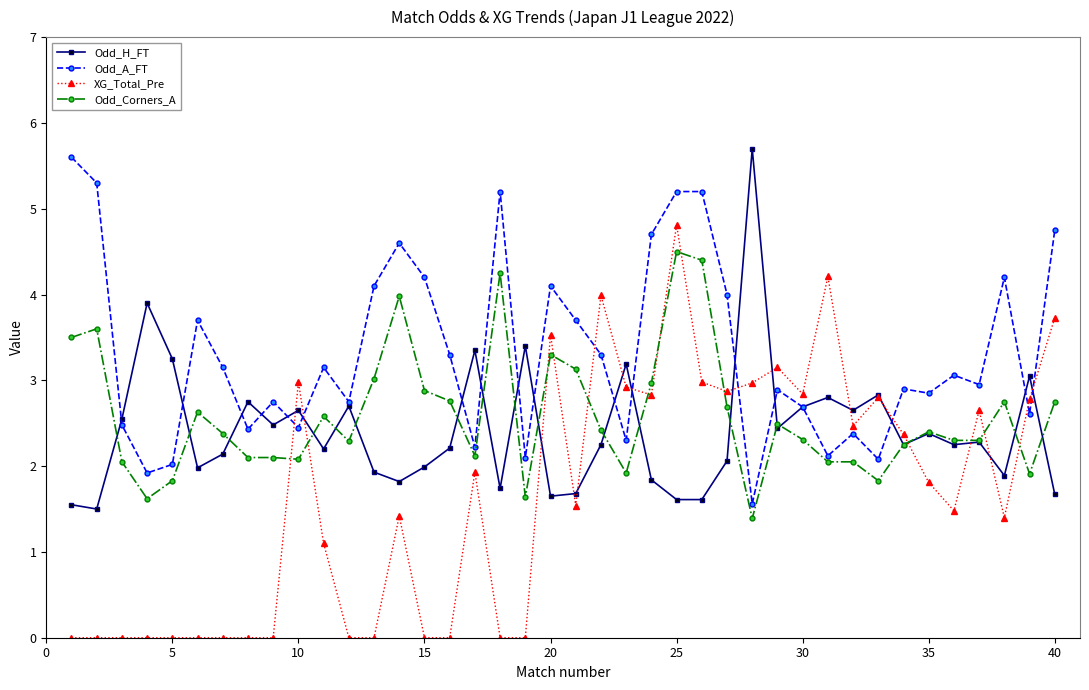

Does the chart display data point markers on the line(s)?

Yes